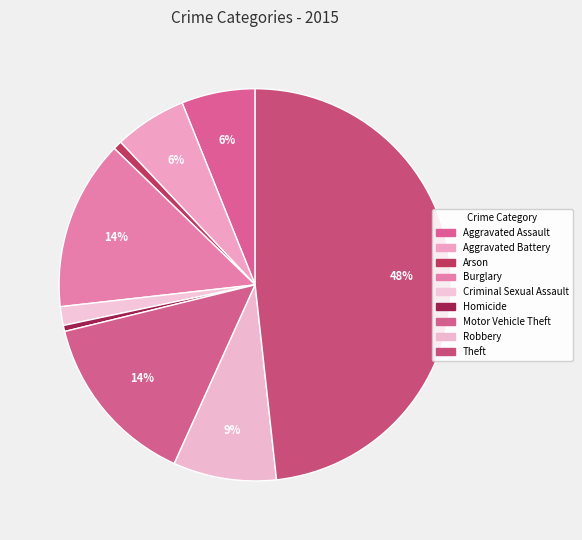

What is the change in value from Arson to Motor Vehicle Theft?

+248